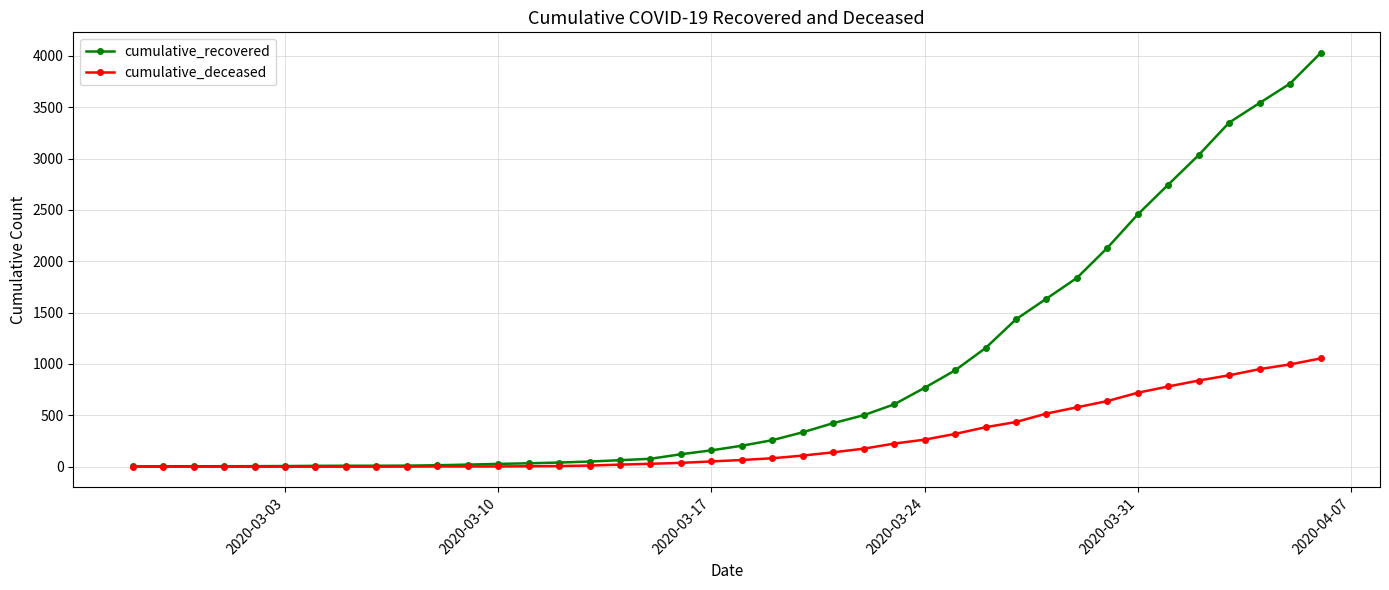

How many data points in cumulative_deceased are less than 65?

20